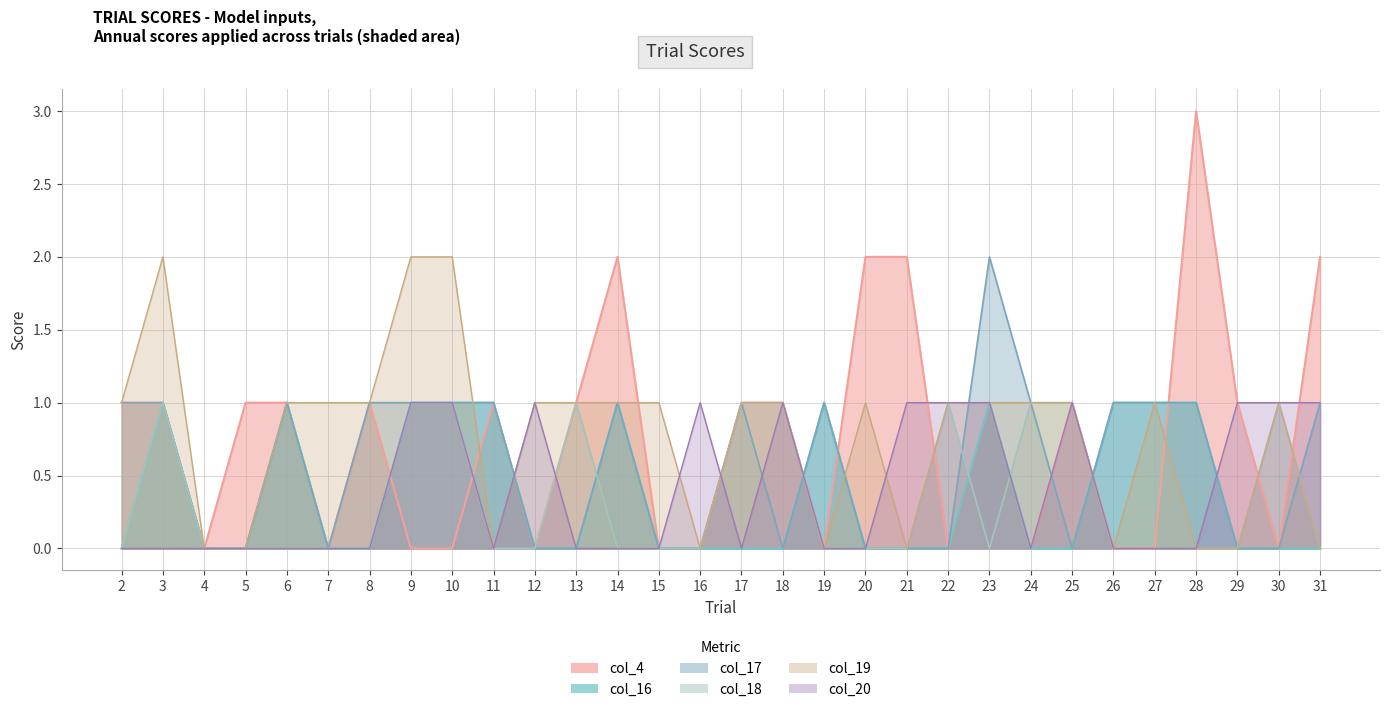

Count the number of categories in the chart.

30